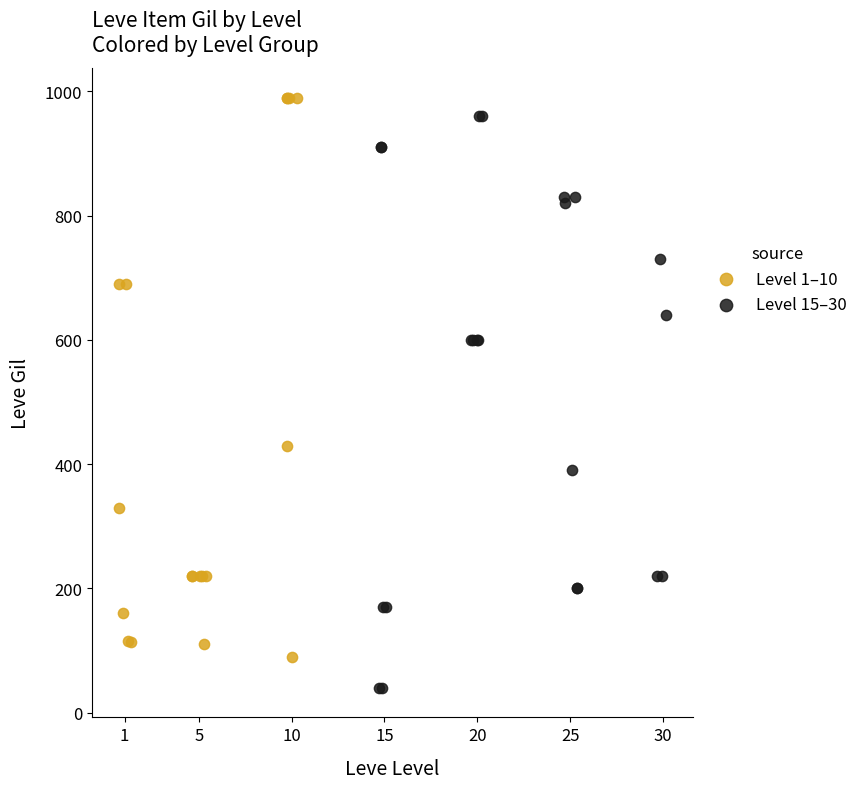

Which series contains the lowest Y value?

Level 15–30